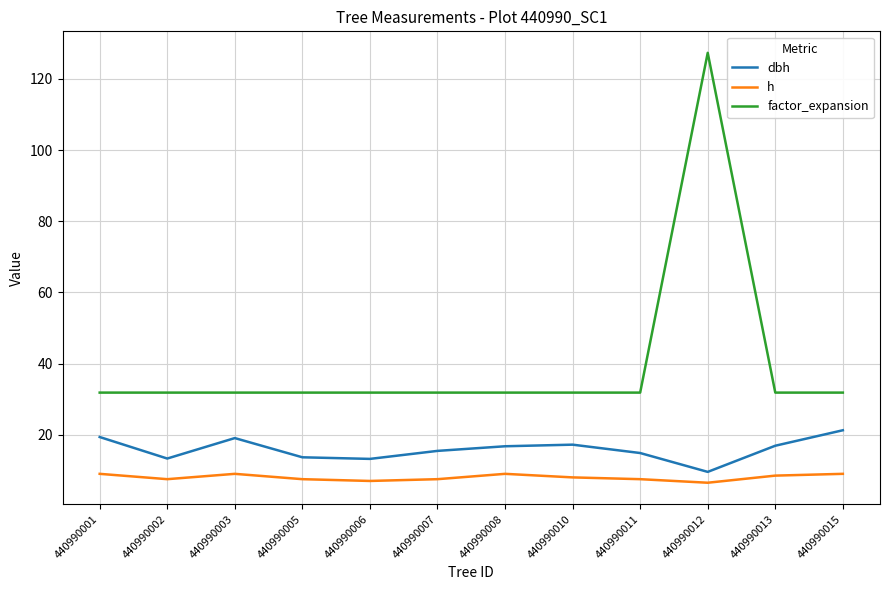

How many lines are shown in the chart?

3